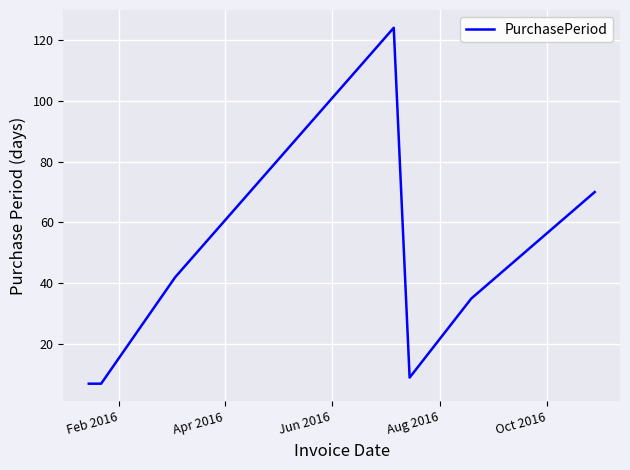

How many series are shown in this chart?

1